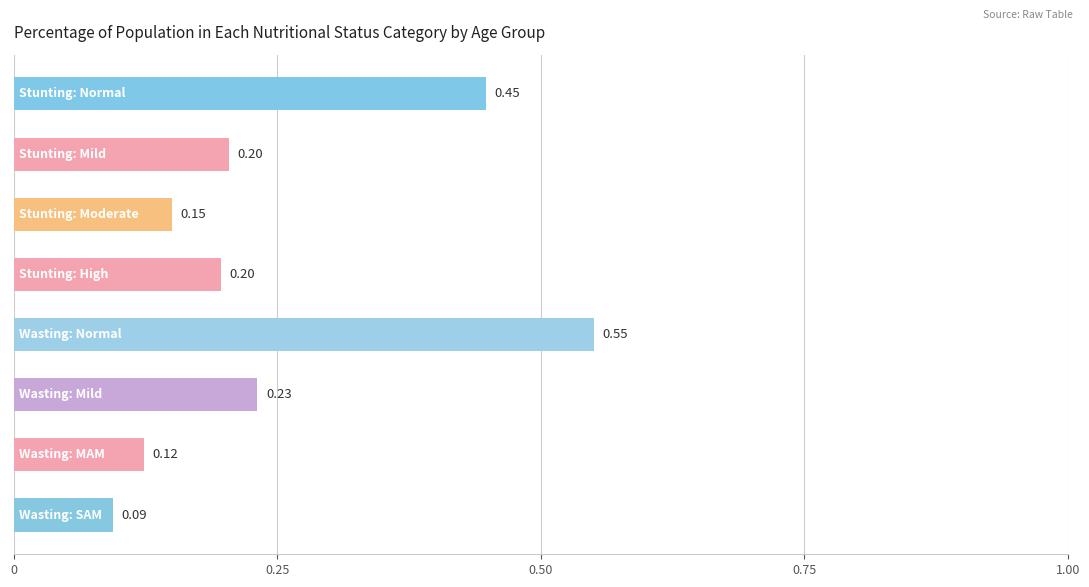

What is the difference between the second highest and second lowest values?

0.3